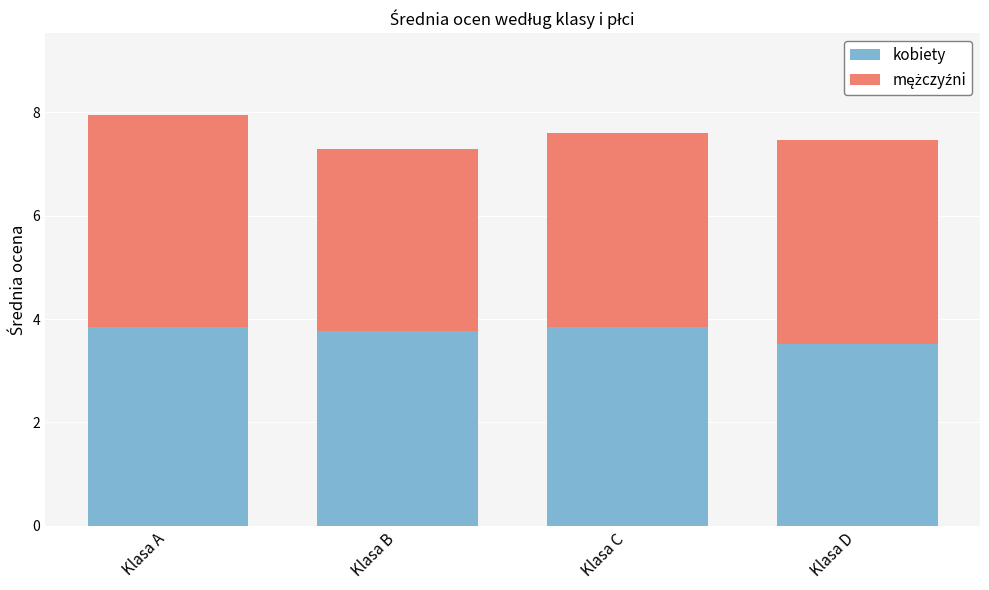

At which label does kobiety reach its minimum?

Klasa D